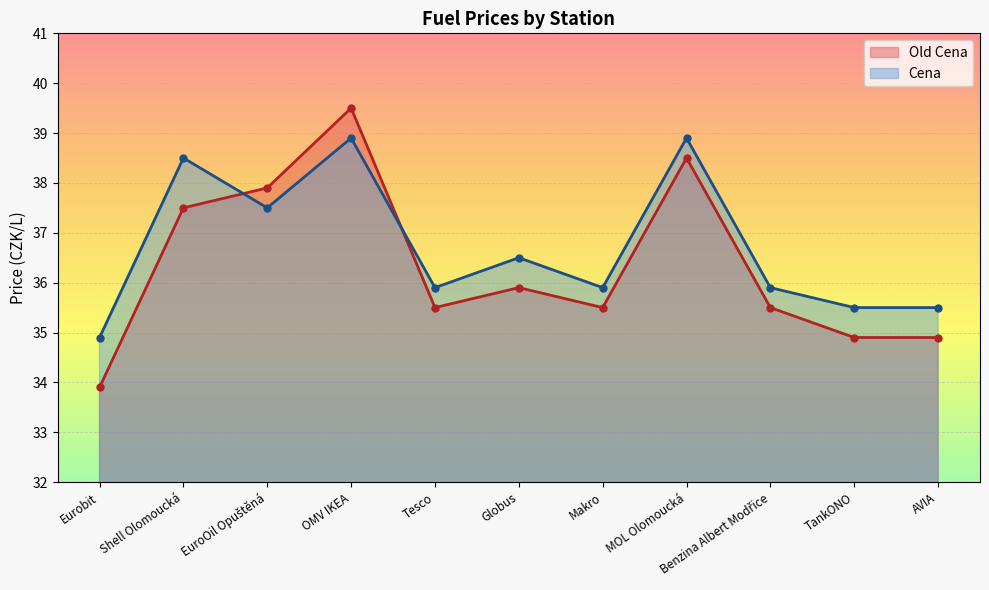

What is the sum of all Old Cena values?

399.5